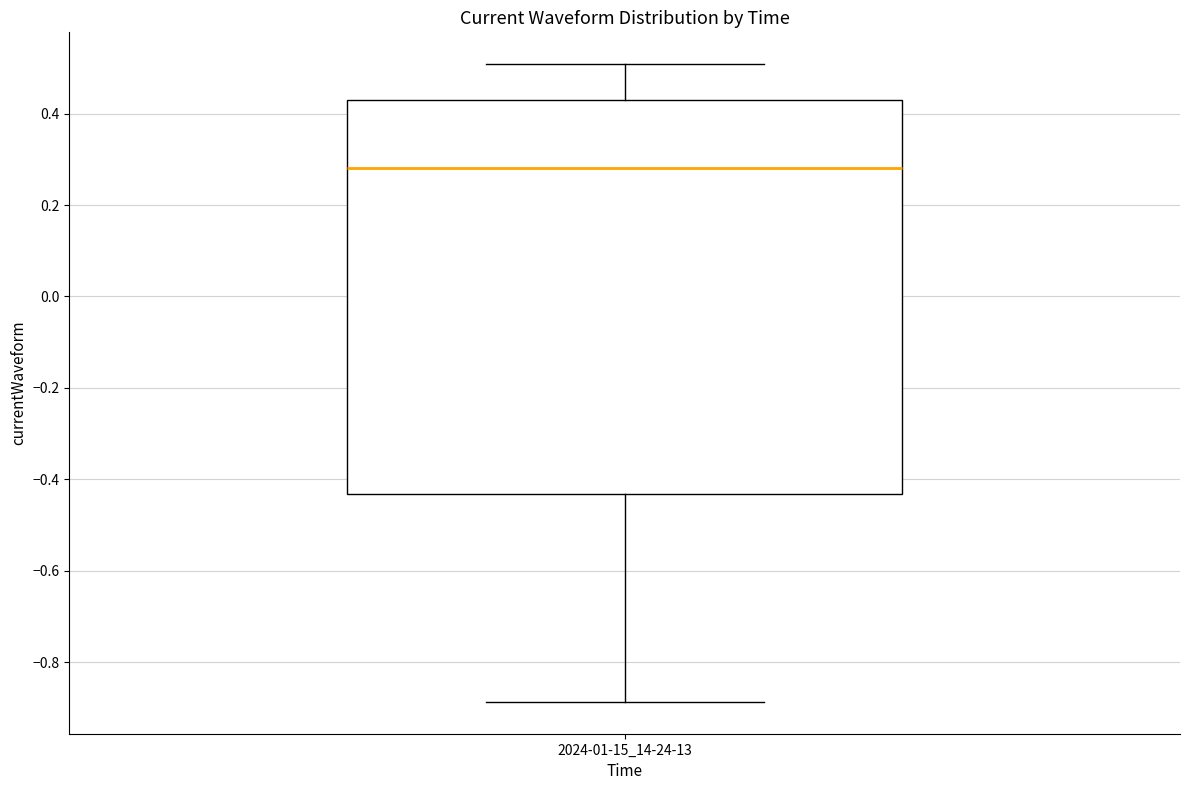

Where is the upper edge of the box for 2024-01-15_14-24-13 on the y-axis? The values are not printed on the chart, so give them approximately, as read against the axis.

0.44